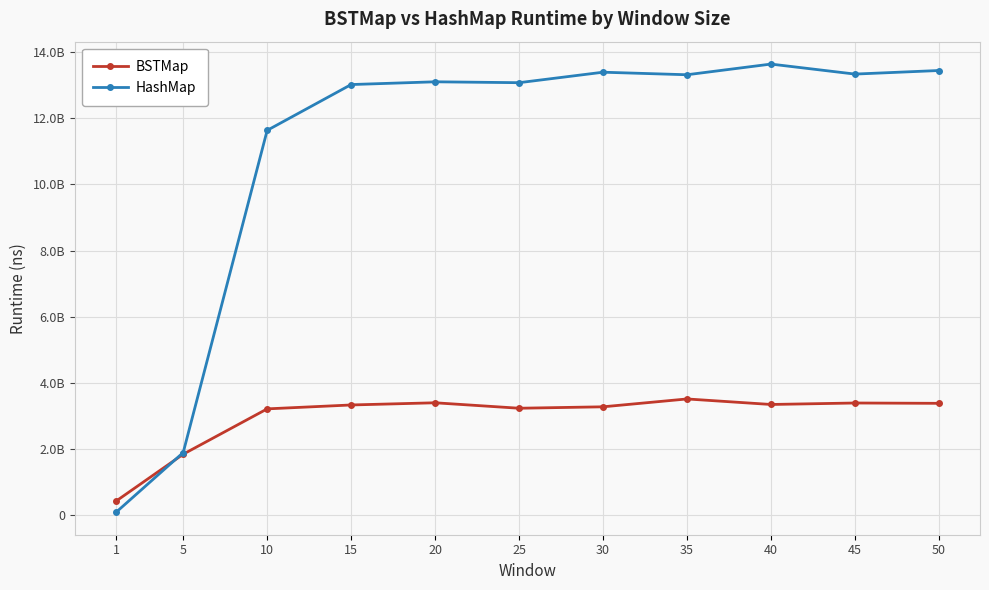

Which category has the lowest value across all series?

1